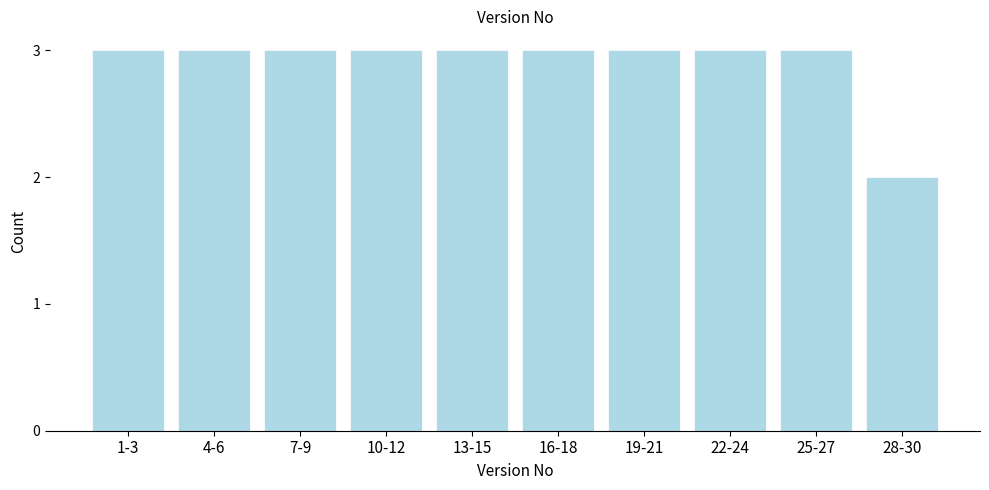

Reading right to left, extract all data points from this chart.

2	3	3	3	3	3	3	3	3	3